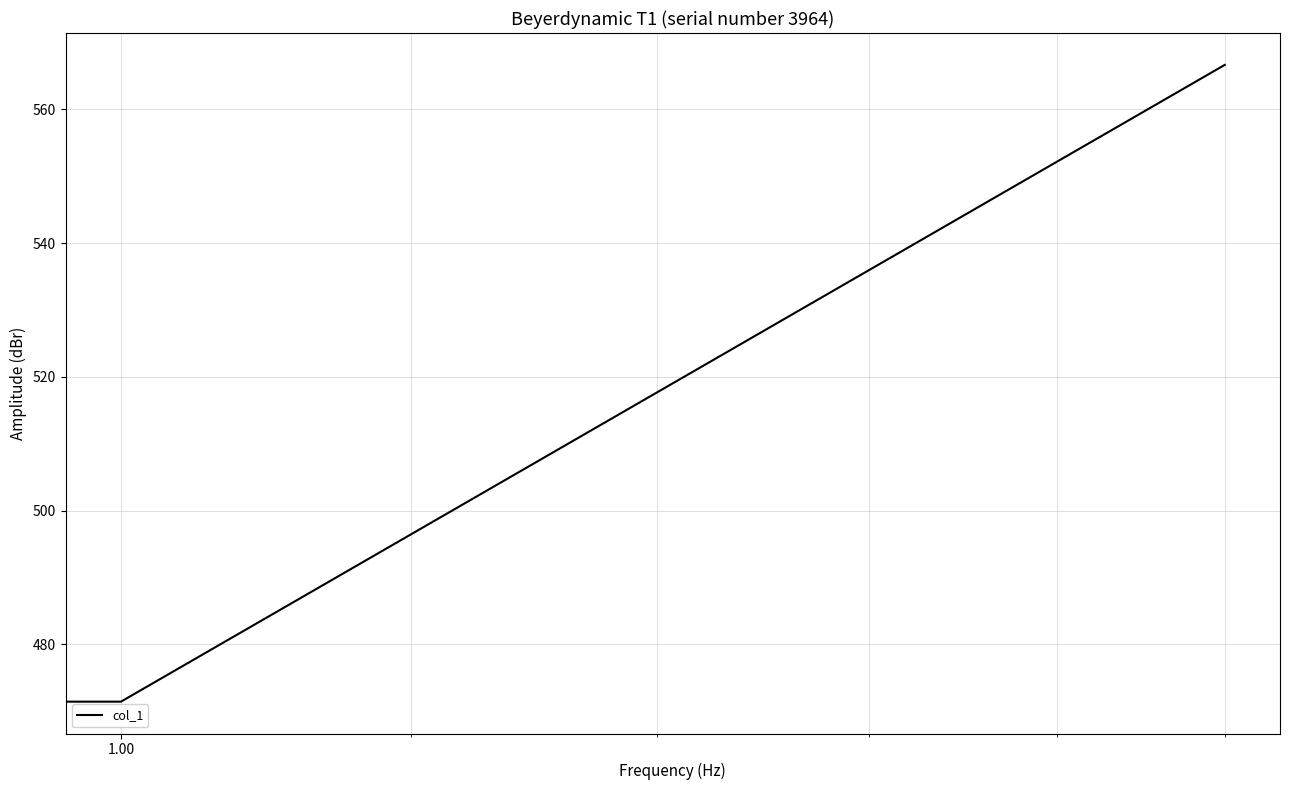

What is the difference between the maximum and minimum values?

95.2